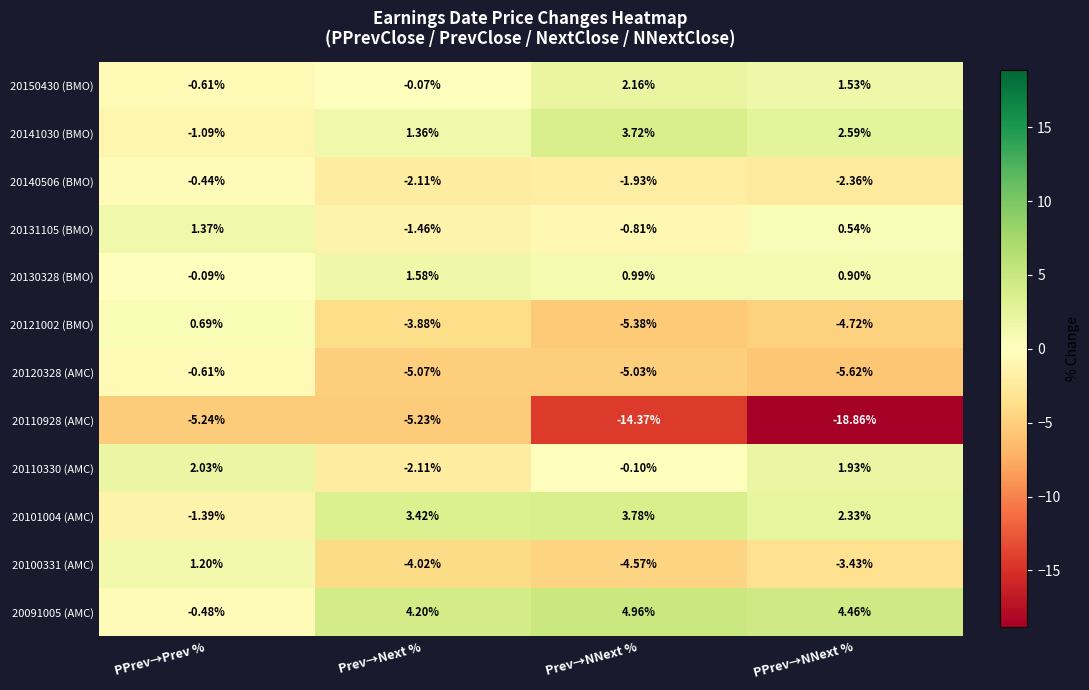

What is the difference between the highest and lowest values at PPrev→Prev %?

7.3